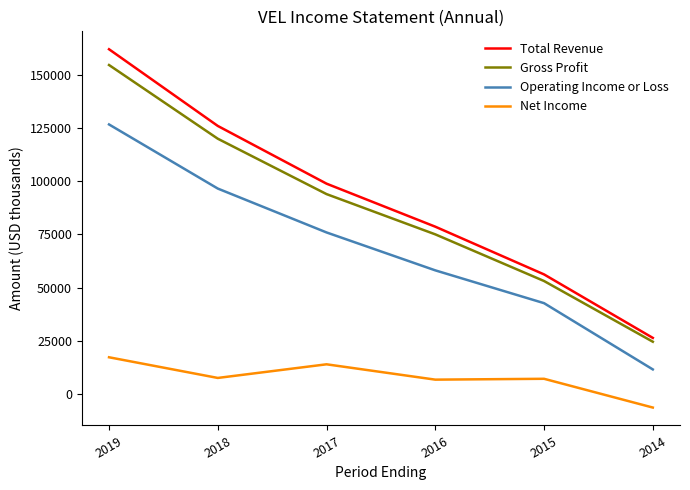

What is the maximum value shown in the chart?

161900